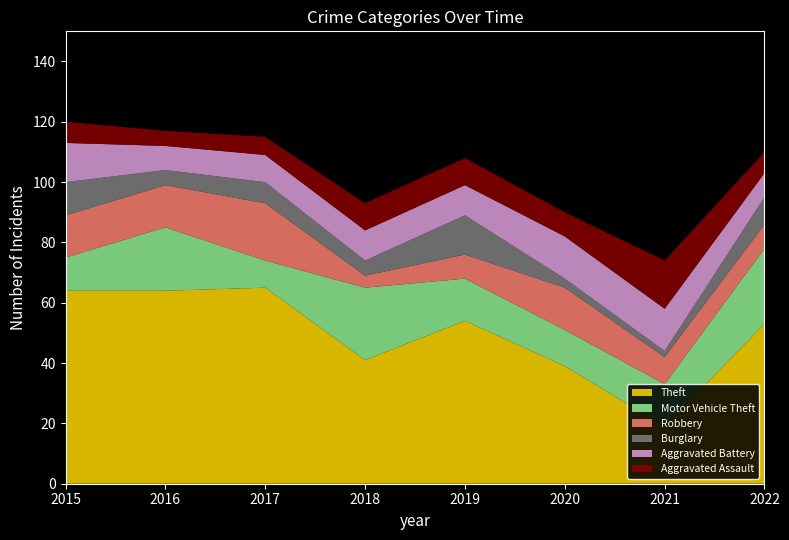

Reading left to right, transcribe all the data shown in this chart.

Theft: 2015=64	2016=64	2017=65	2018=41	2019=54	2020=39	2021=19	2022=53
Motor Vehicle Theft: 2015=11	2016=21	2017=9	2018=24	2019=14	2020=12	2021=14	2022=25
Robbery: 2015=14	2016=14	2017=19	2018=4	2019=8	2020=14	2021=9	2022=8
Burglary: 2015=11	2016=5	2017=7	2018=5	2019=13	2020=3	2021=2	2022=9
Aggravated Battery: 2015=13	2016=8	2017=9	2018=10	2019=10	2020=14	2021=14	2022=8
Aggravated Assault: 2015=7	2016=5	2017=6	2018=9	2019=9	2020=8	2021=16	2022=7